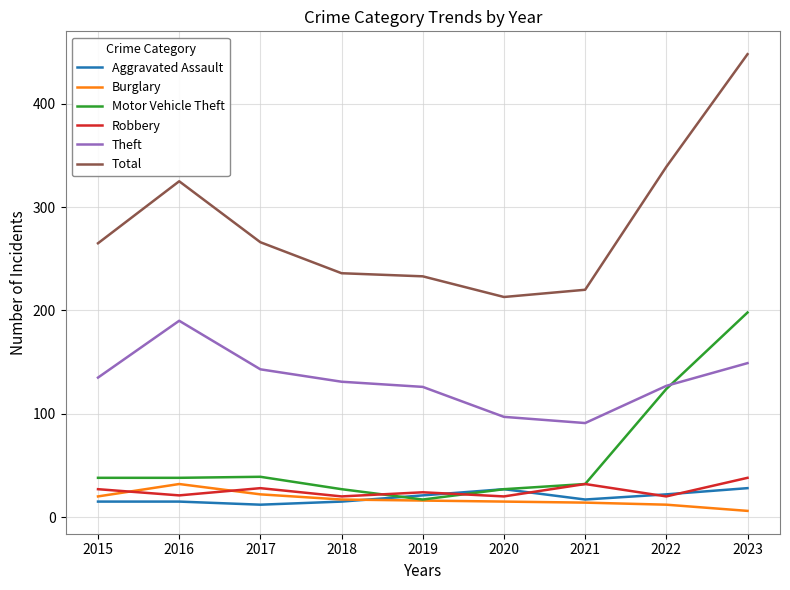

At how many categories does at least one series exceed 149?

9